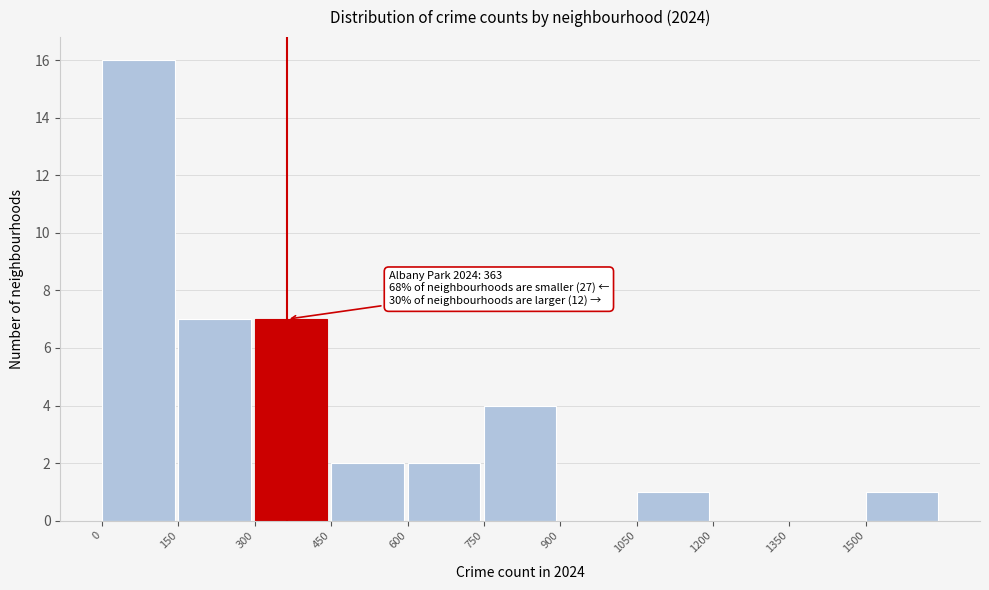

Which range on the x-axis has the tallest bar?

0 to 150